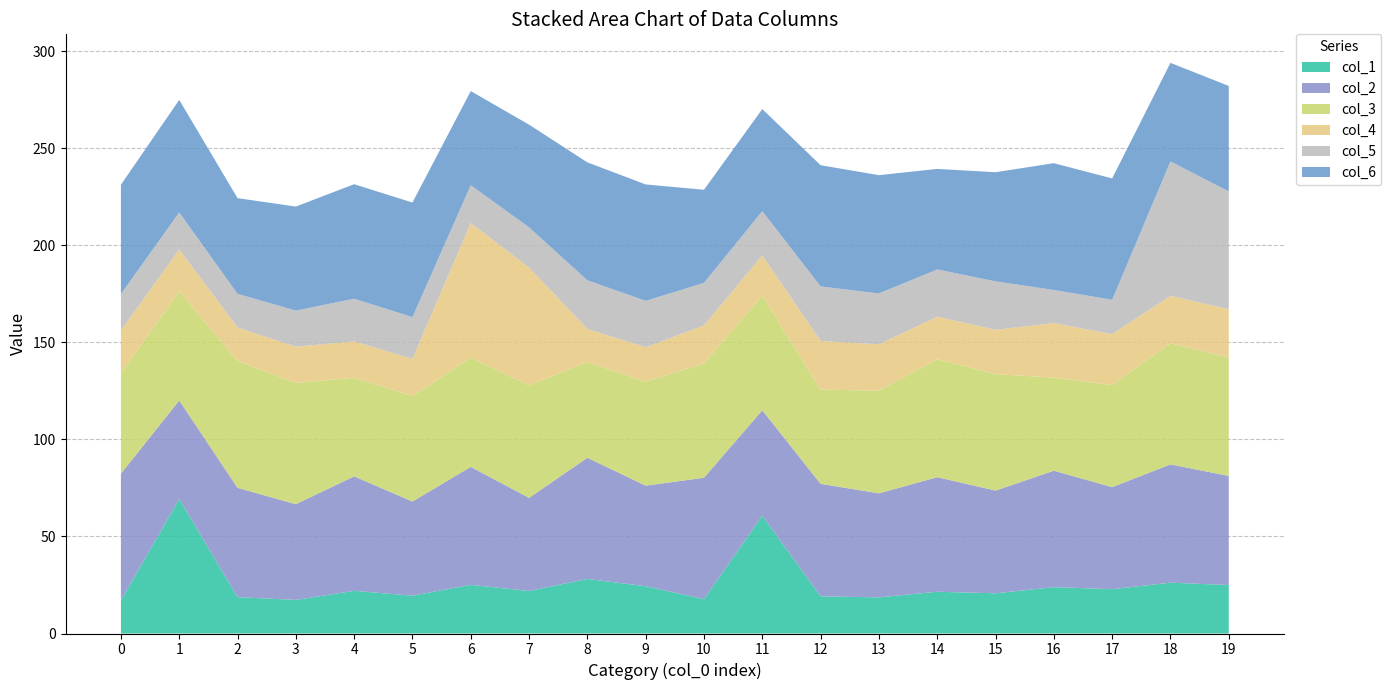

True or false: col_1 has a value of 28.1 at 8.

True